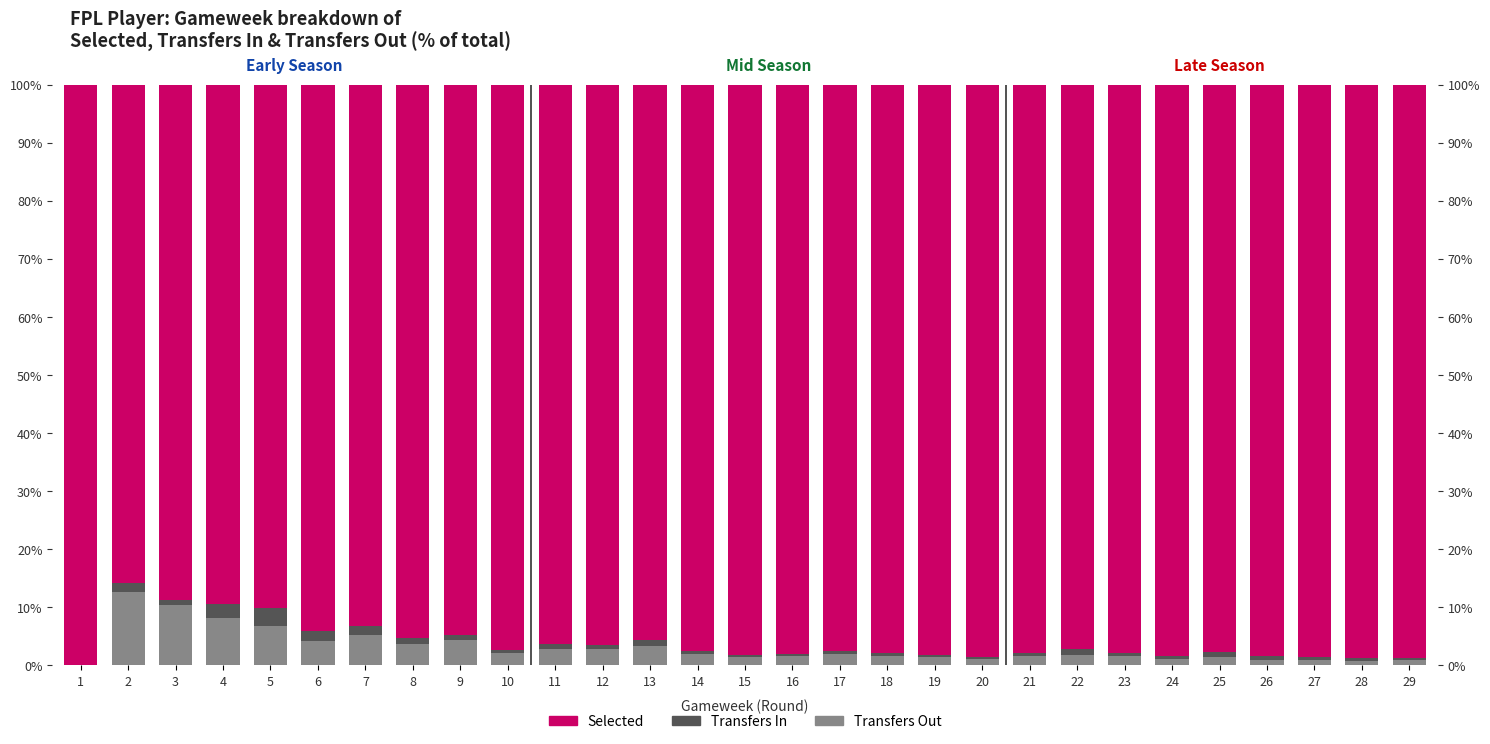

Rank the series by their maximum value, from lowest to highest.

Transfers In, Transfers Out, Selected